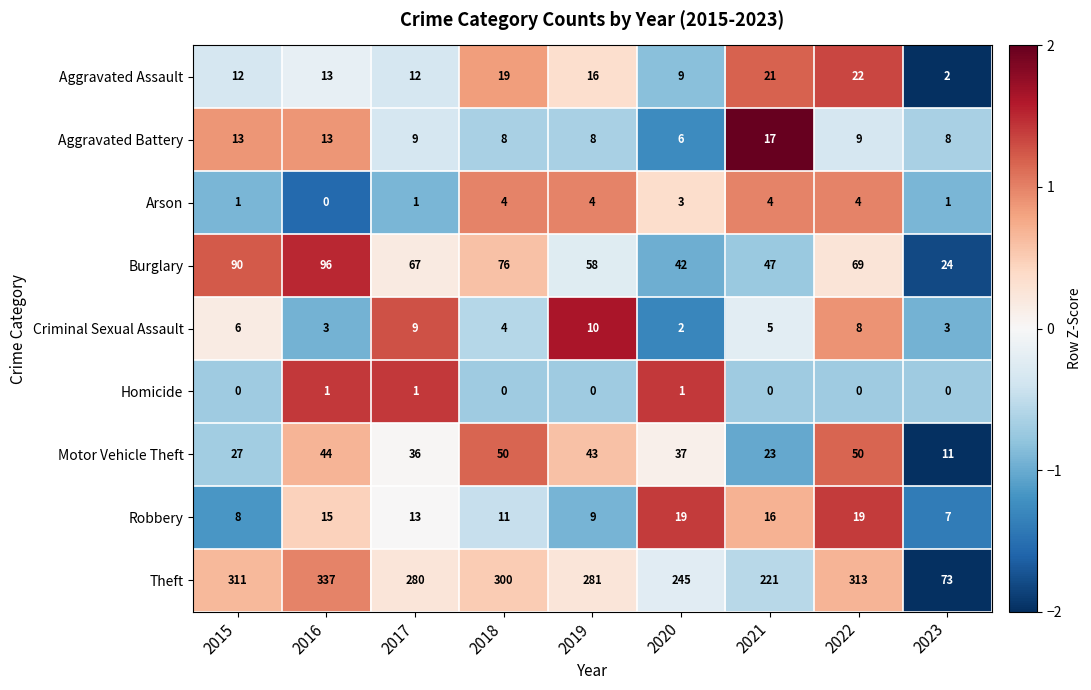

Rank the series at 2022 from highest to lowest value.

Theft, Burglary, Motor Vehicle Theft, Aggravated Assault, Robbery, Aggravated Battery, Criminal Sexual Assault, Arson, Homicide